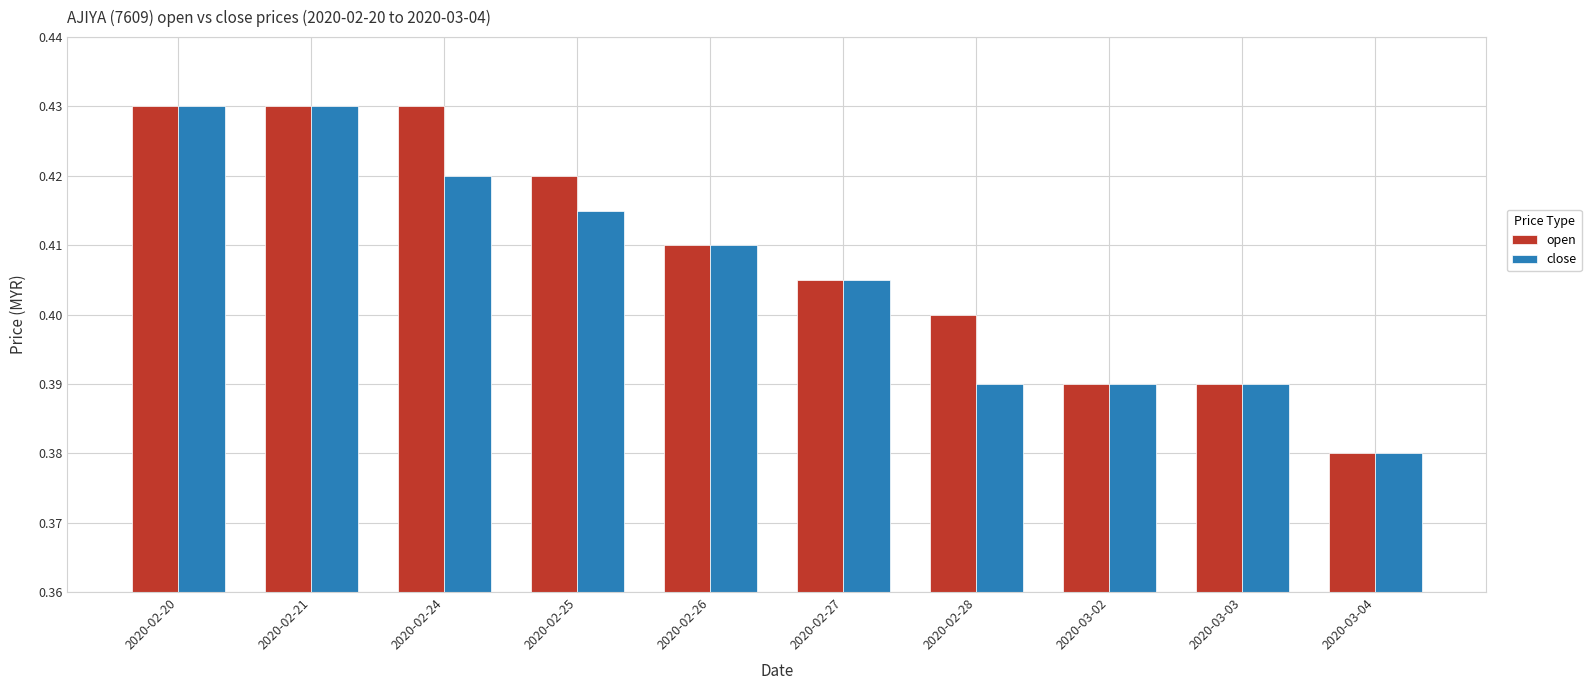

How many close values are between 0 and 1?

10